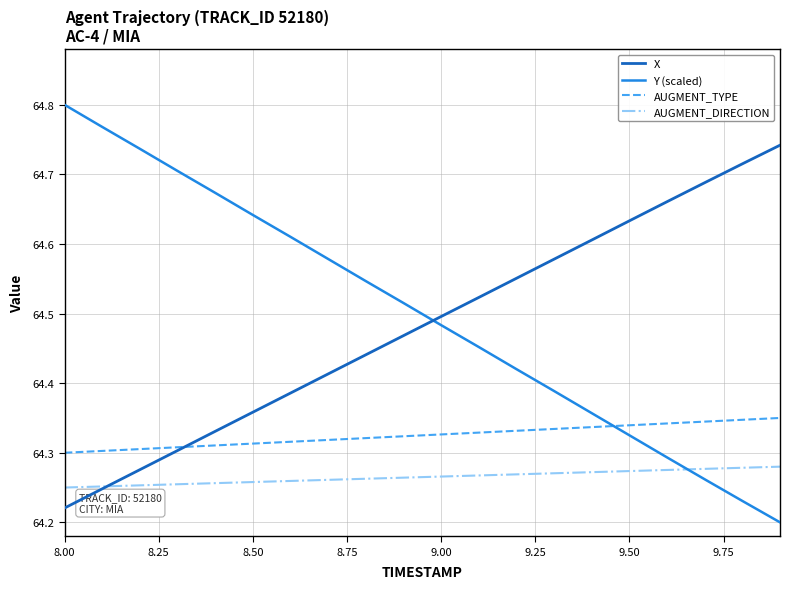

How many intersections are there between AUGMENT_TYPE and Y (scaled)?

1